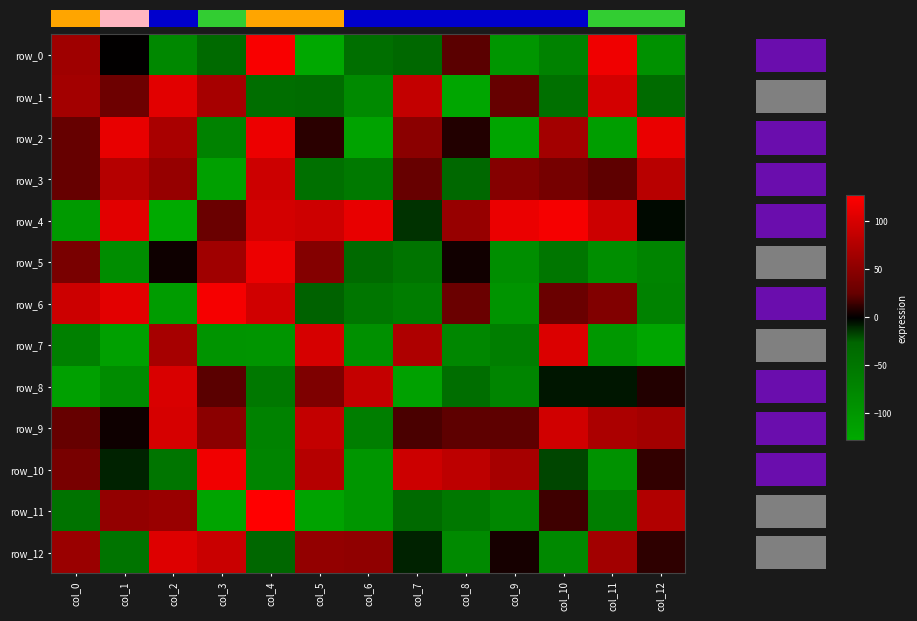

What is the difference between the maximum and minimum values in the row_0 series?

249